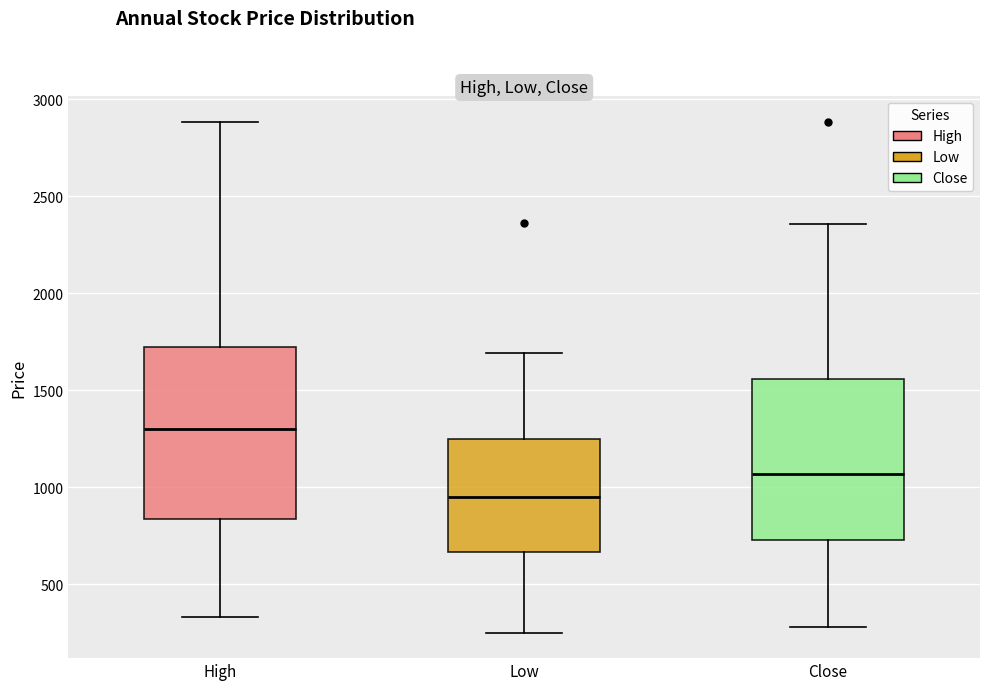

Which box has the highest median line?

High